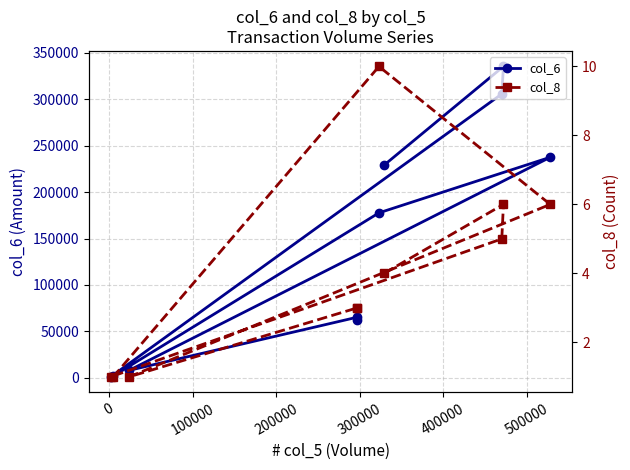

How many lines are shown in the chart?

2